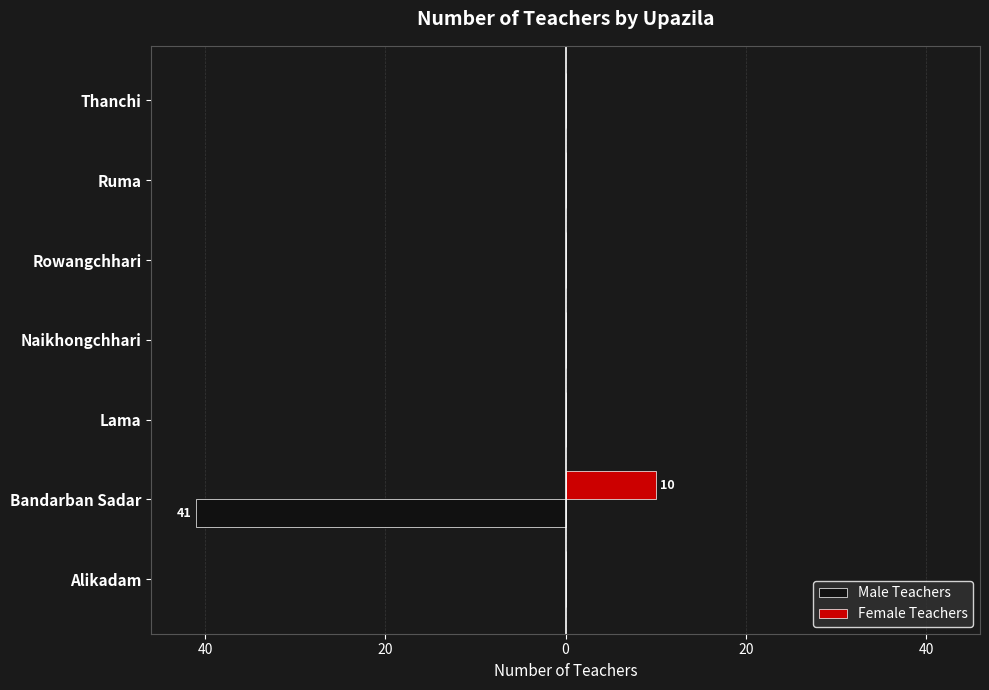

What are all the series names shown in the legend?

Male Teachers, Female Teachers